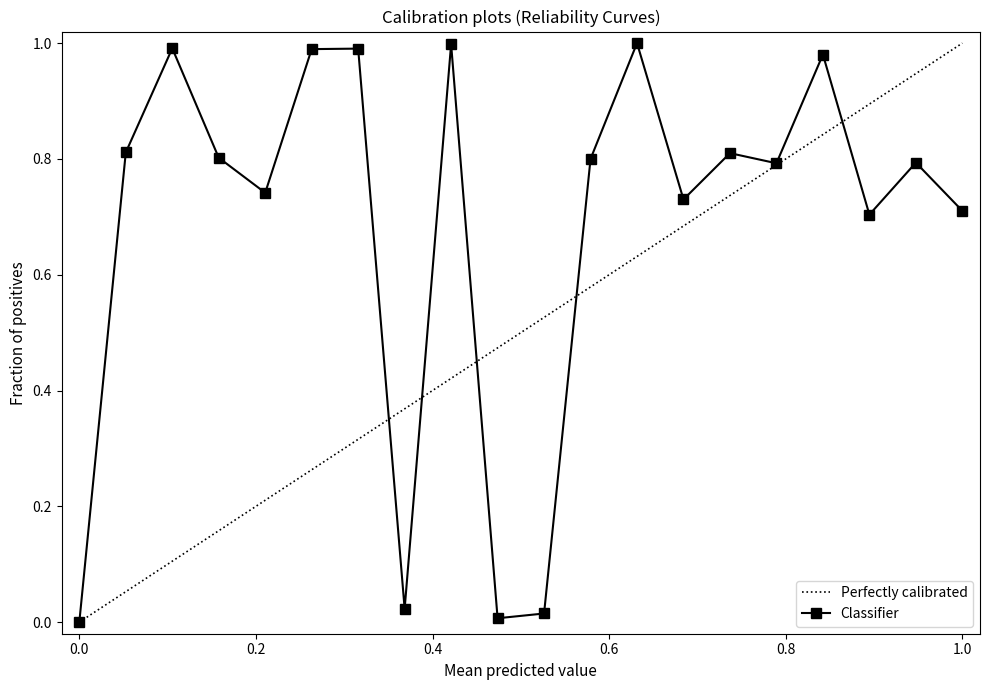

How many data points does each series have?

20